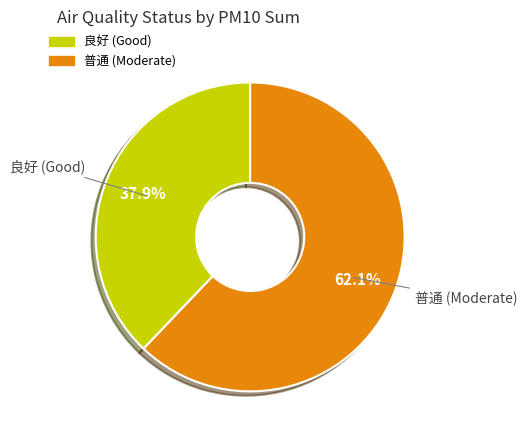

What portion of the pie excludes 良好?

62.1%